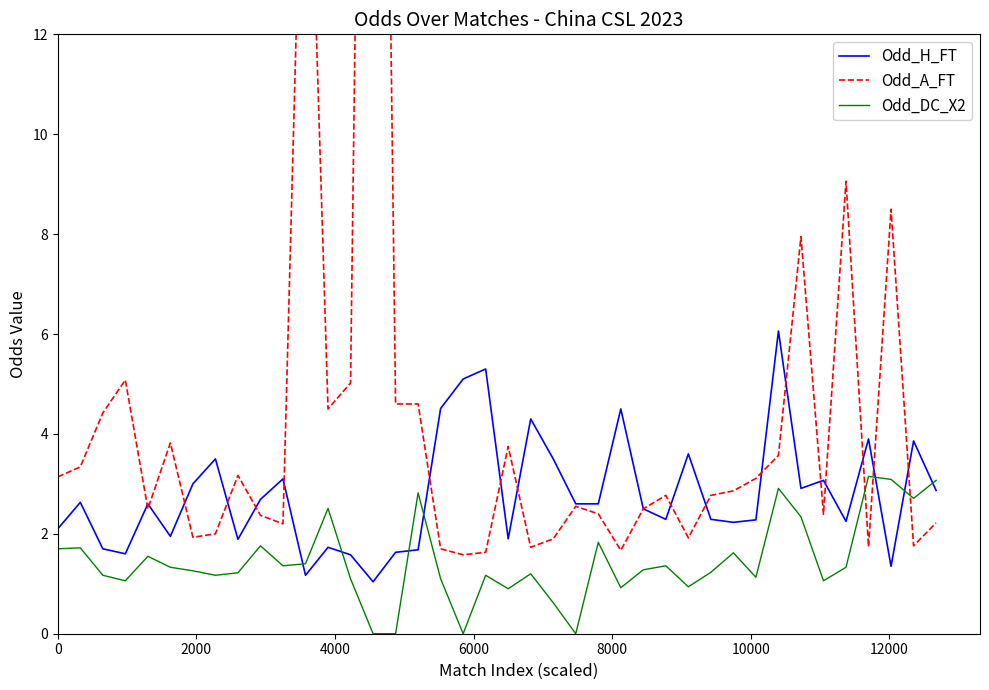

Reading left to right, transcribe all the data shown in this chart.

Odd_H_FT: 2.1	2.6	1.7	1.6	2.6	1.9	3.0	3.5	1.9	2.7	3.1	1.2	1.7	1.6	1.0	1.6	1.7	4.5	5.1	5.3	1.9	4.3	3.5	2.6	2.6	4.5	2.5	2.3	3.6	2.3	2.2	2.3	6.1	2.9	3.1	2.2	3.9	1.4	3.9	2.9
Odd_A_FT: 3.1	3.3	4.4	5.1	2.5	3.8	1.9	2.0	3.2	2.4	2.2	19.0	4.5	5.0	40.0	4.6	4.6	1.7	1.6	1.6	3.8	1.7	1.9	2.5	2.4	1.7	2.5	2.8	1.9	2.8	2.9	3.1	3.6	8.0	2.4	9.1	1.7	8.5	1.8	2.2
Odd_DC_X2: 1.7	1.7	1.2	1.1	1.6	1.3	1.3	1.2	1.2	1.8	1.4	1.4	2.5	1.1	0.0	0.0	2.8	1.1	0.0	1.2	0.9	1.2	0.6	0.0	1.8	0.9	1.3	1.4	0.9	1.2	1.6	1.1	2.9	2.3	1.1	1.3	3.1	3.1	2.7	3.1